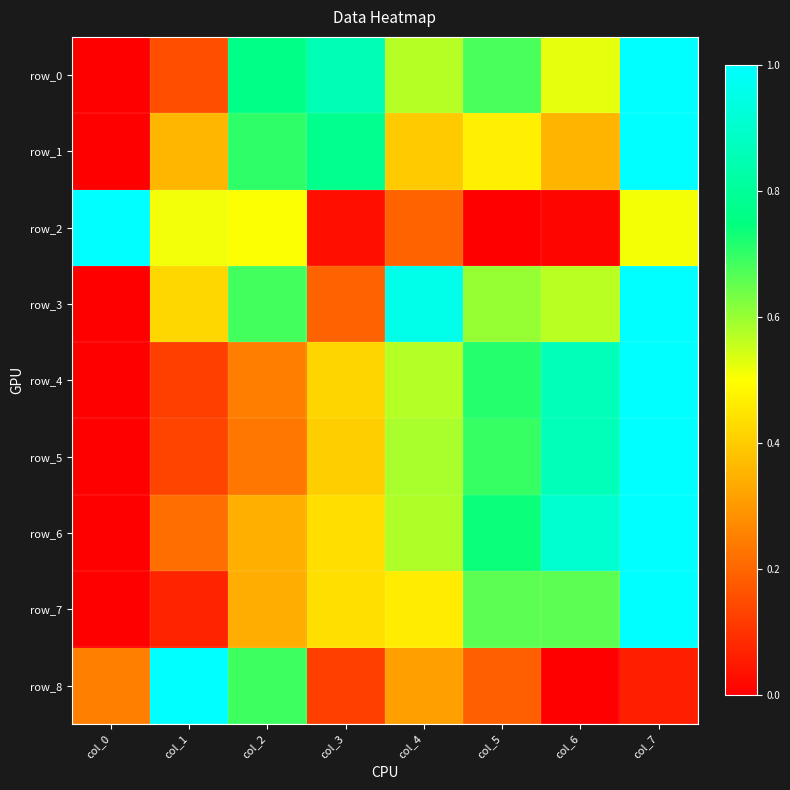

Rank the categories by row_1 value from highest to lowest.

col_7, col_3, col_2, col_5, col_4, col_1, col_6, col_0